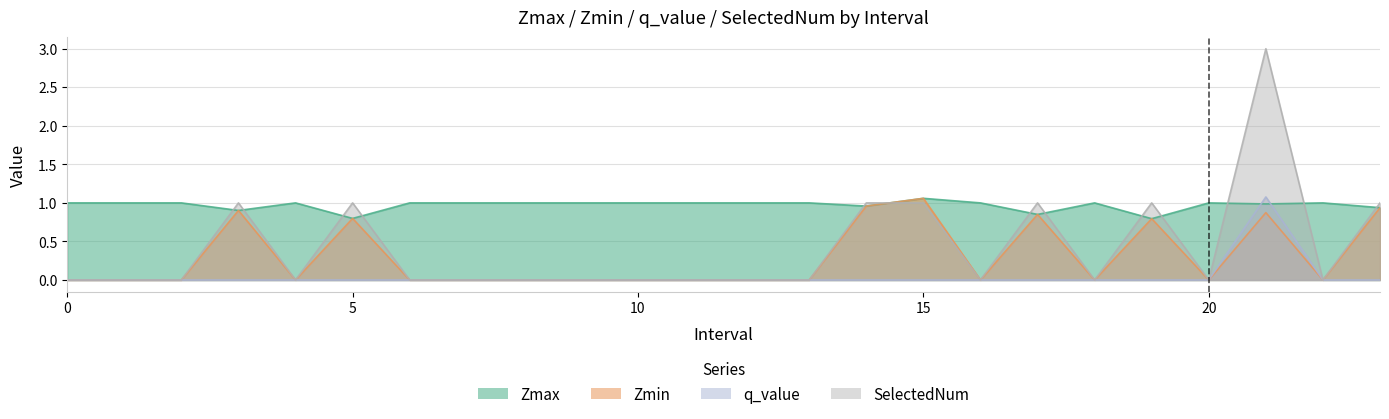

At which category is the sum across all series the highest?

21.0